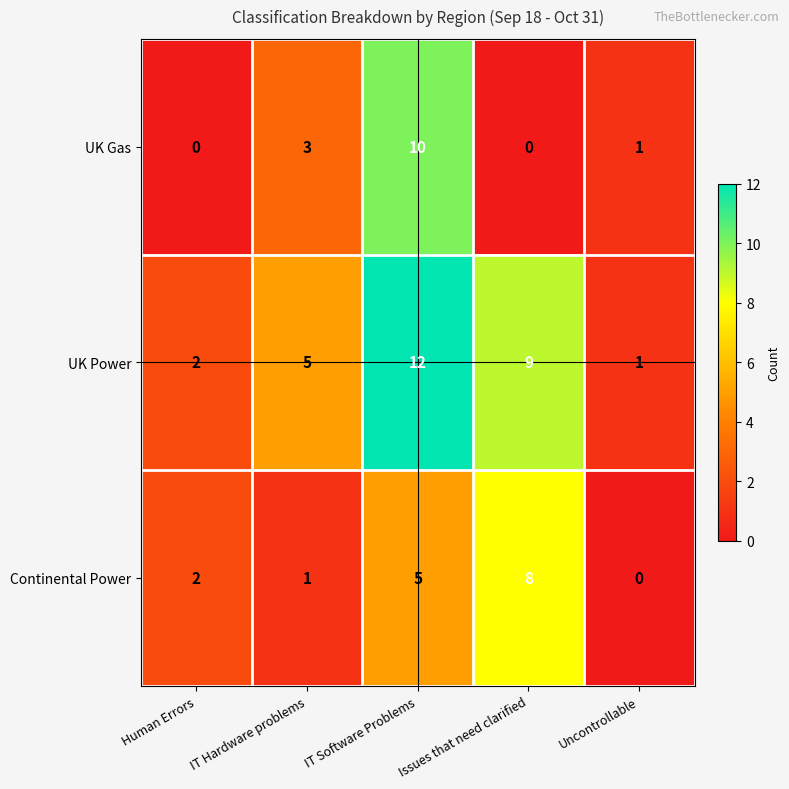

What is the difference between the highest and lowest values at Human Errors?

2